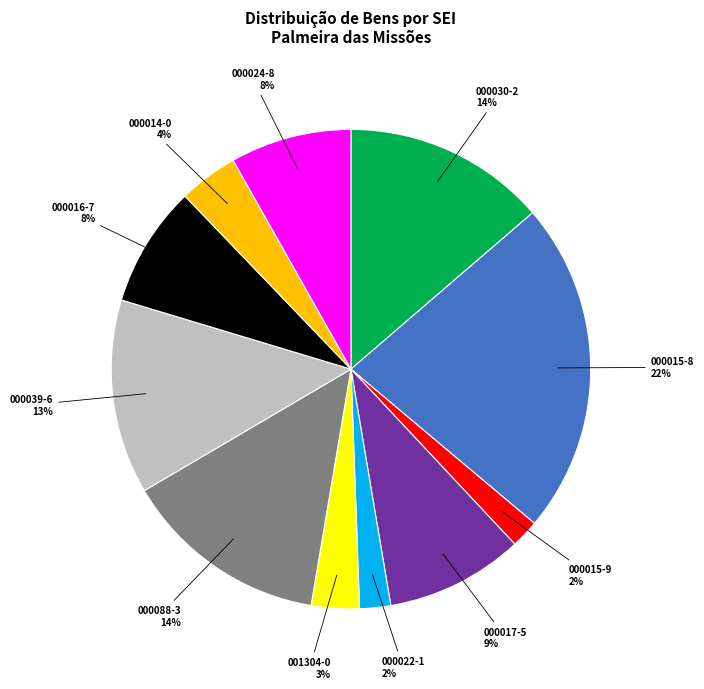

Does any single category account for the majority?

No